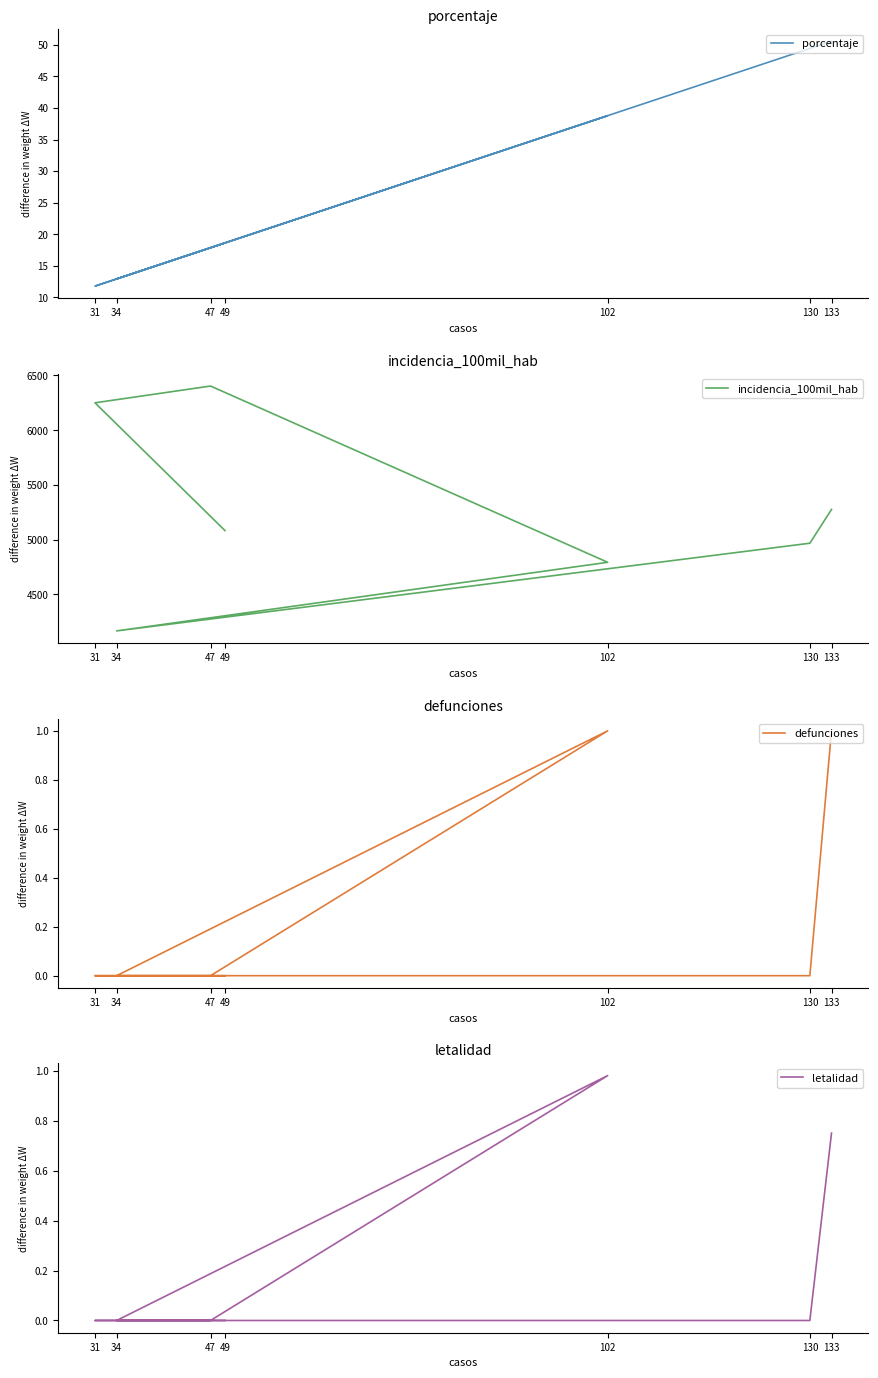

What is the spread (max minus min) of values at 47?

6403.3